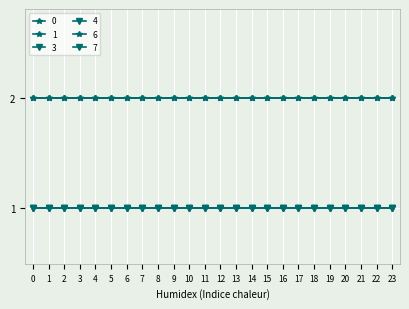

What is the total value across all series at 22?

9